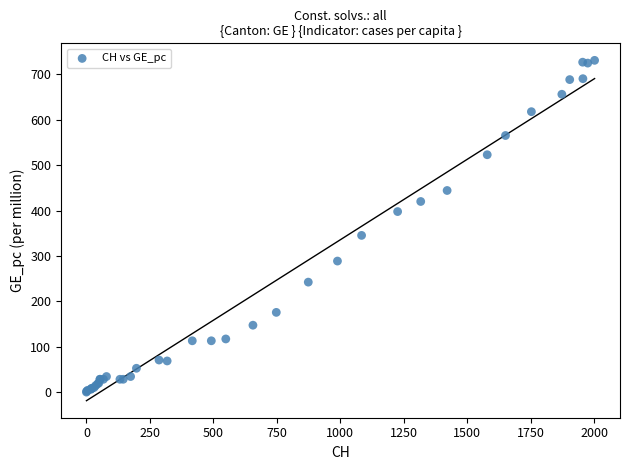

What Y value in the scatter plot is closest to 365?

345.3